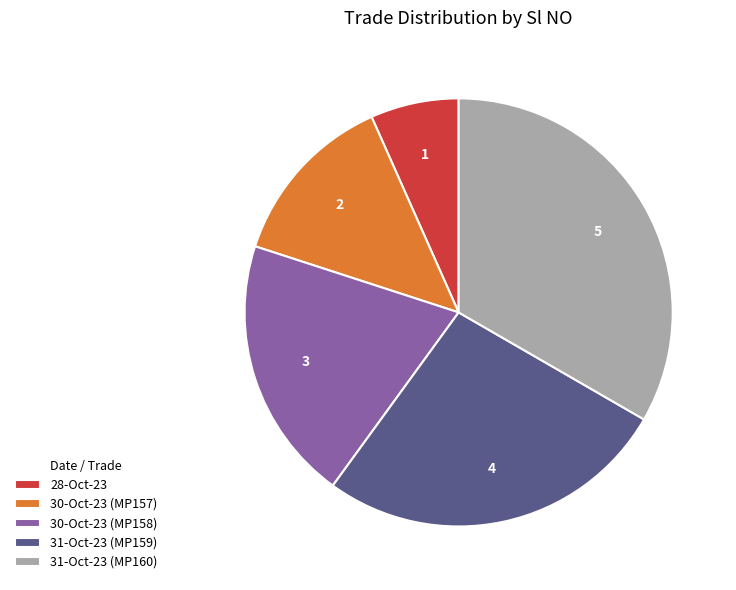

Between 28-Oct-23 and 30-Oct-23 (MP158), which is larger?

30-Oct-23 (MP158)